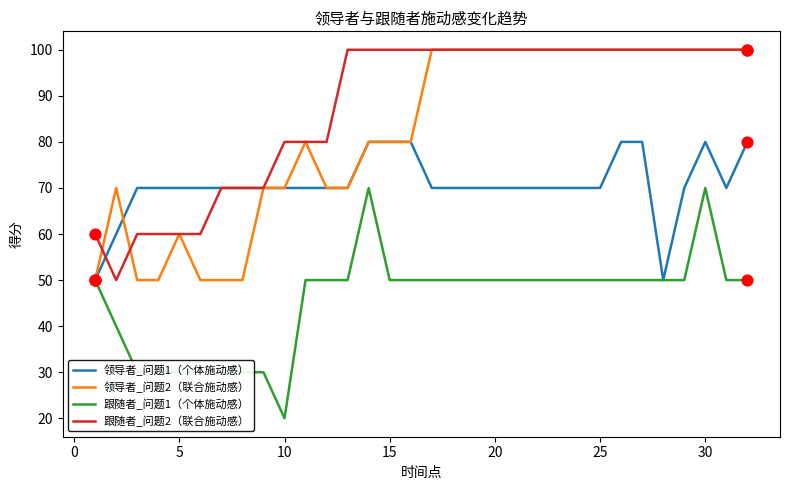

What are all the series names shown in the legend?

领导者_问题1（个体施动感）, 领导者_问题2（联合施动感）, 跟随者_问题1（个体施动感）, 跟随者_问题2（联合施动感）